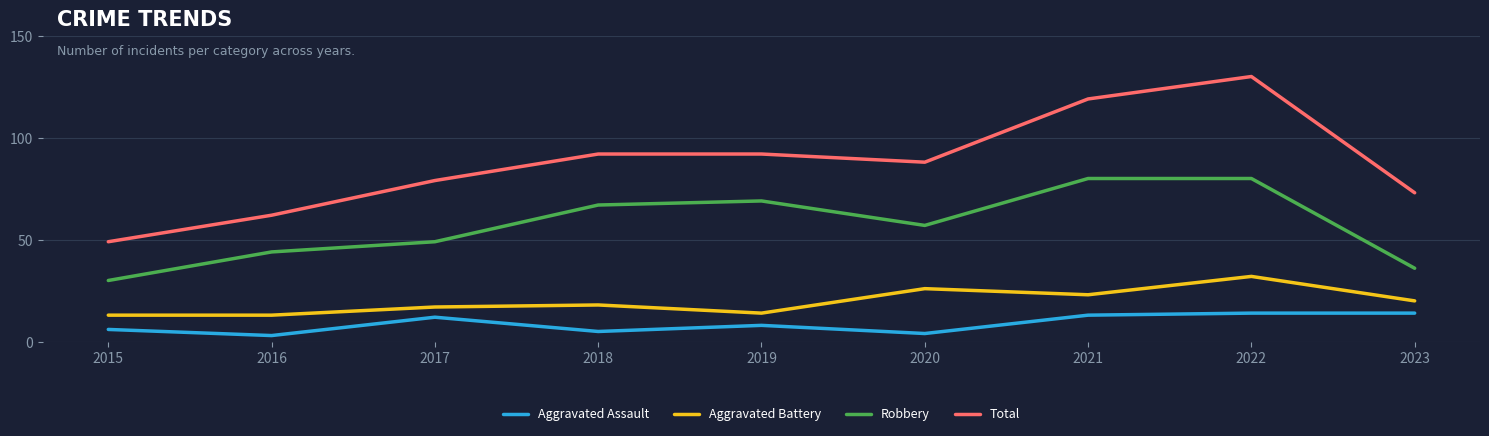

What is the approximate value of Aggravated Battery at 2015?

13